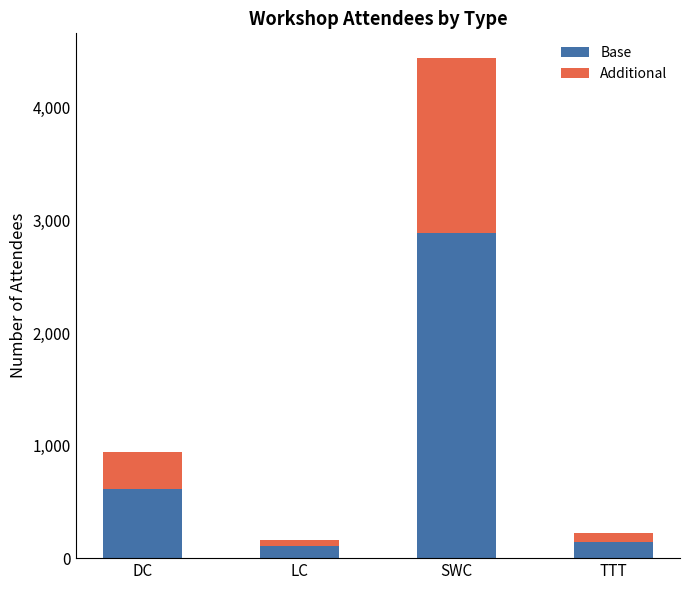

What is the total value across all series at DC?

947.0